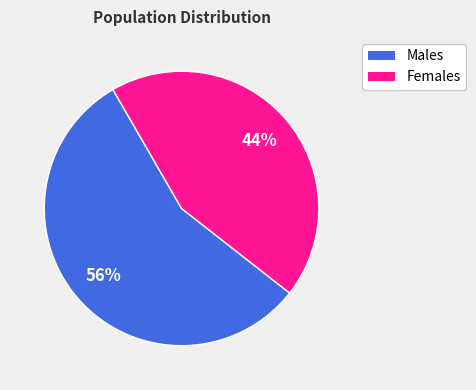

To the nearest percent, what is the average slice percentage?

50%